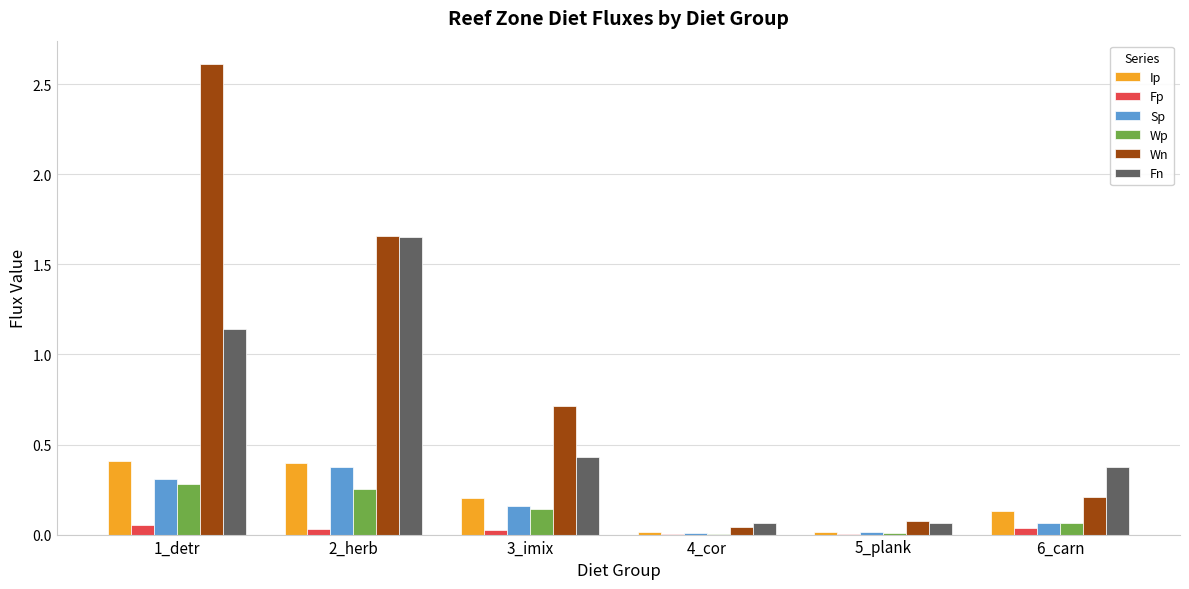

What are all the series names shown in the legend?

Ip, Fp, Sp, Wp, Wn, Fn